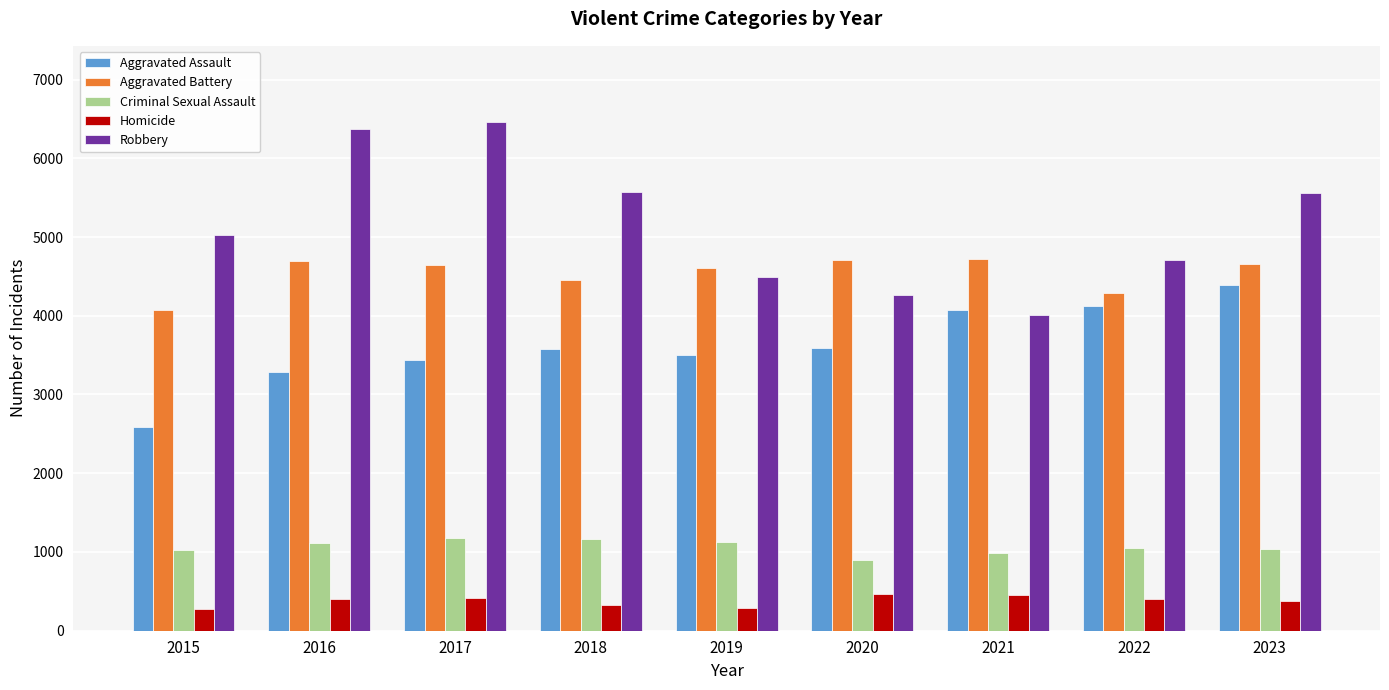

True or false: Criminal Sexual Assault has a value of 1055 at 2022.

True